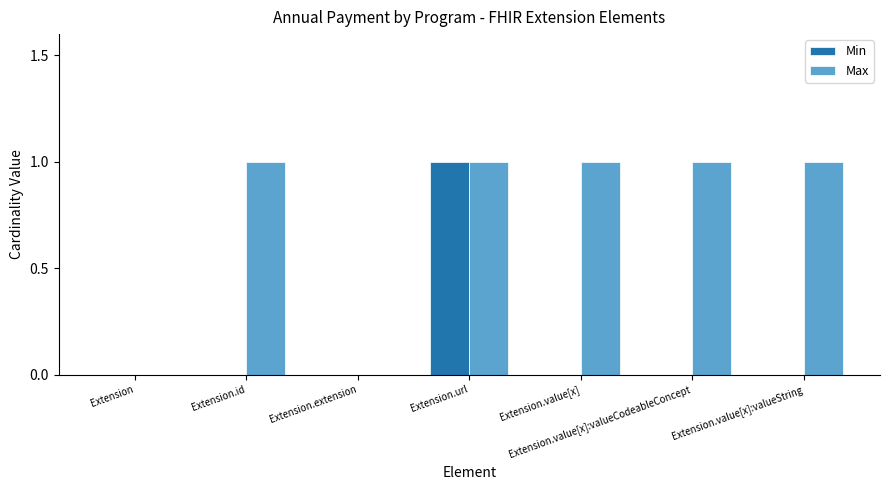

Are the bars horizontal?

No